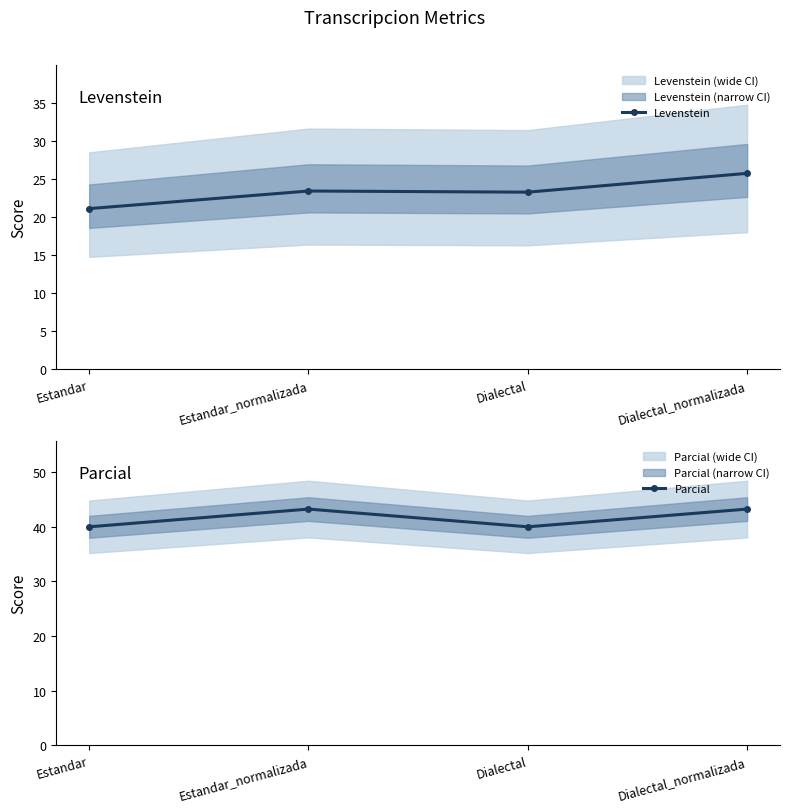

Which series has the largest total across all categories?

Parcial